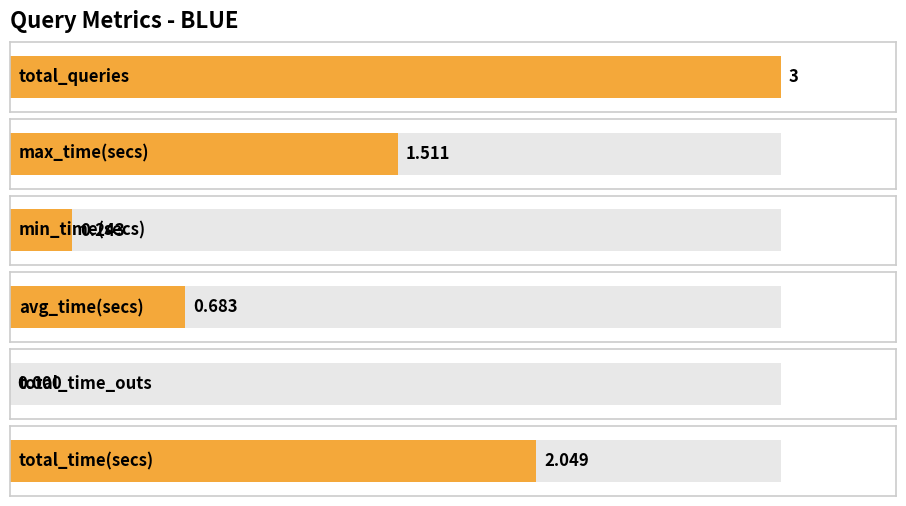

Rank the categories by value from highest to lowest.

total_queries, total_time(secs), max_time(secs), avg_time(secs), min_time(secs), total_time_outs